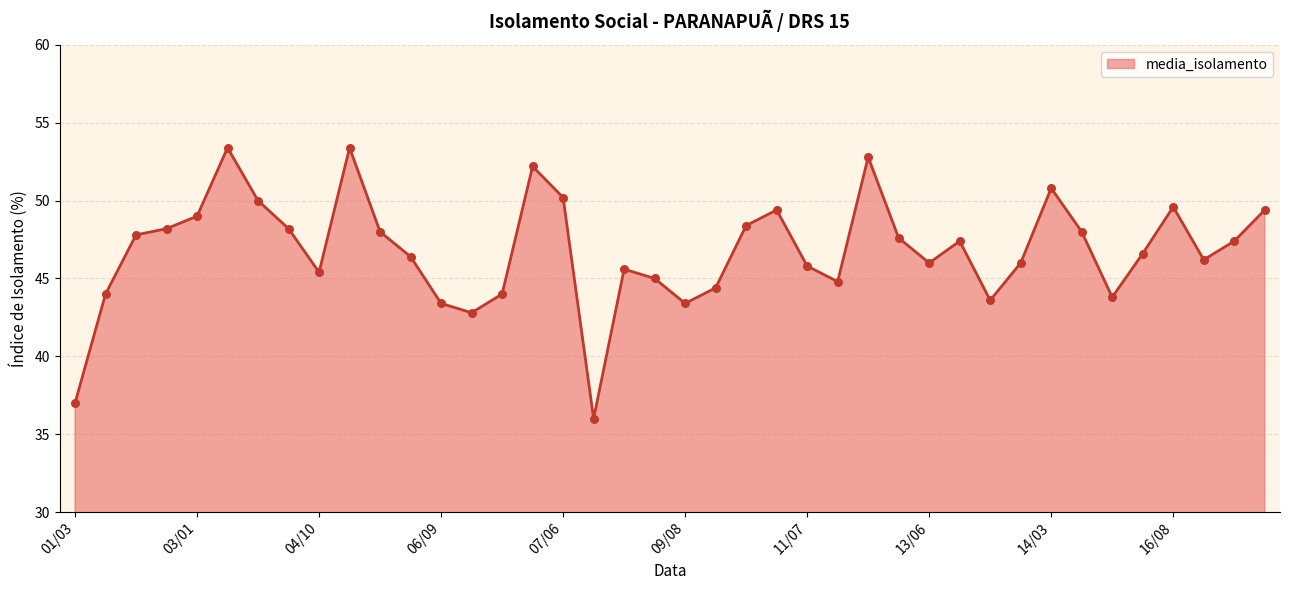

What is the minimum value shown in the chart?

36.0